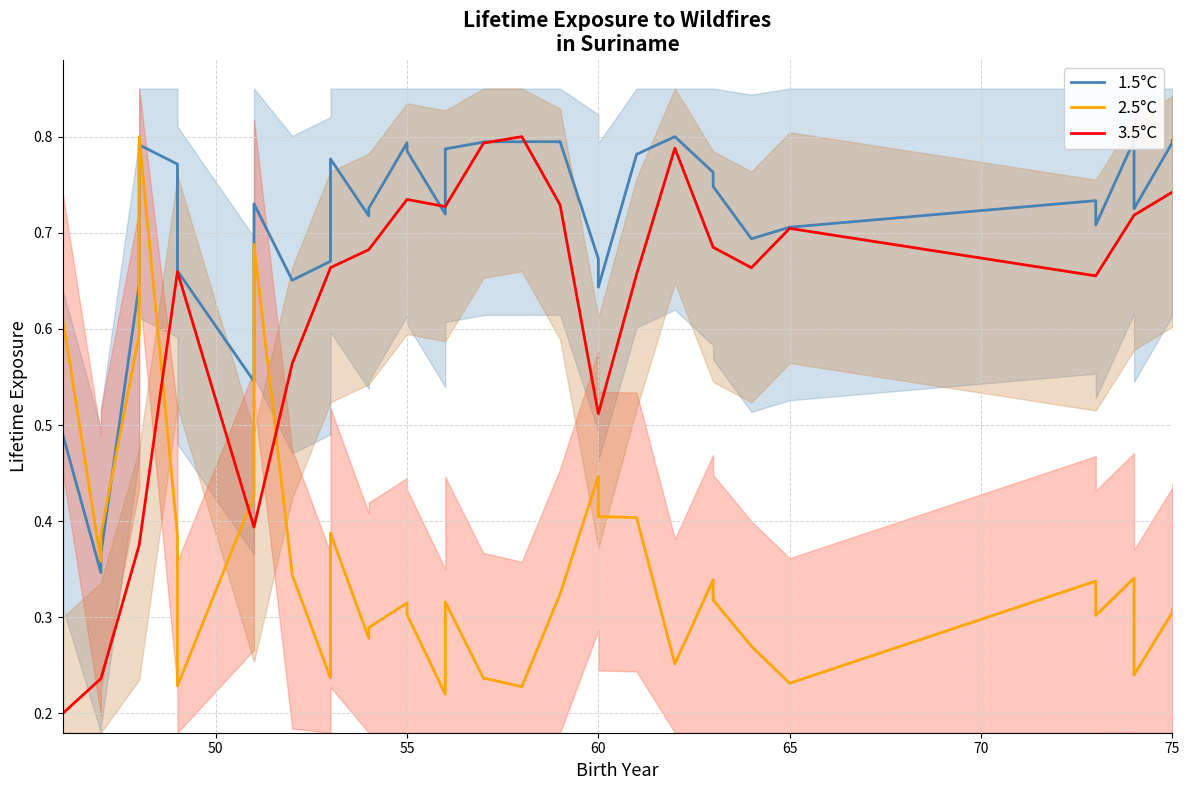

In endNodeL (1.5°C), how many points are lower than both neighbors (excluding endpoints)?

10